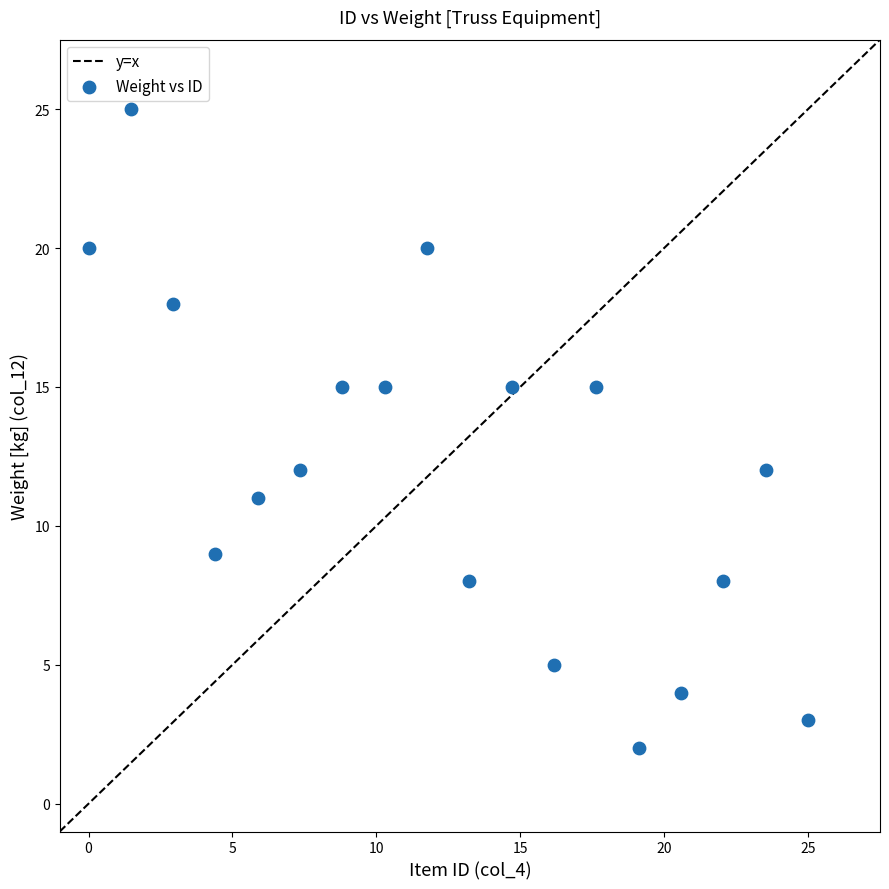

What is the range of Y values (max minus min)?

23